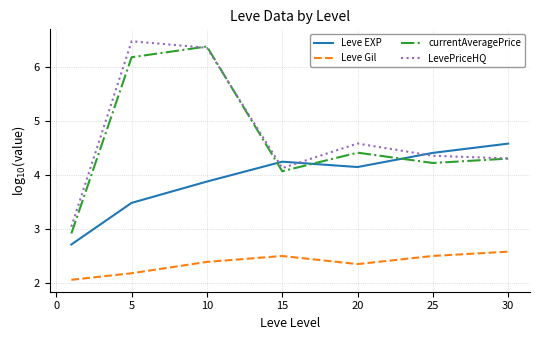

True or false: Leve Gil and LevePriceHQ cross at least once.

False